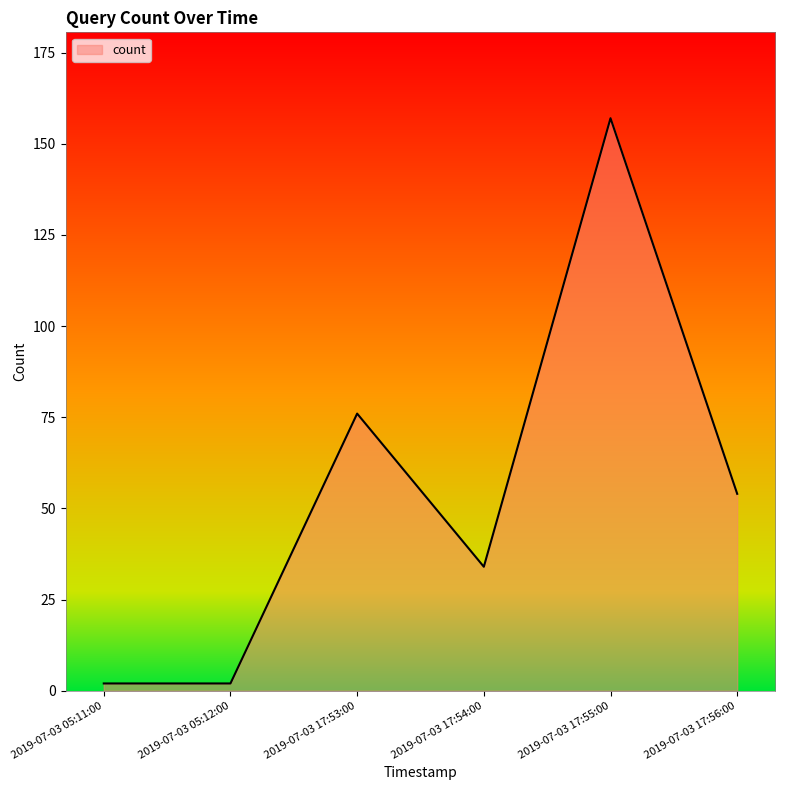

The value at 2019-07-03 17:55:00 is 65. True or false?

False